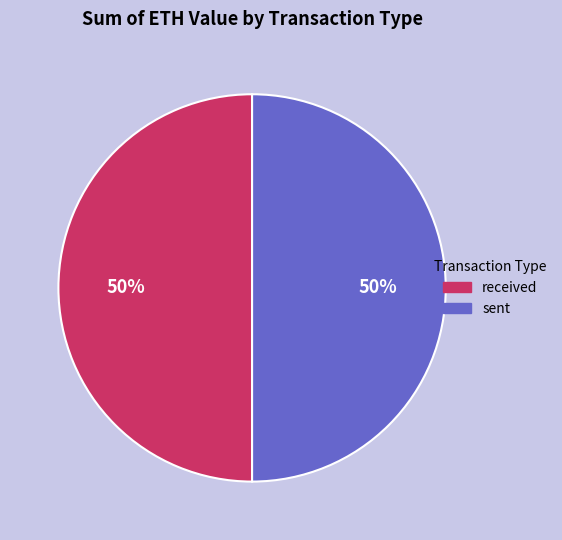

What is the ratio of the value at received to the value at sent?

1.0